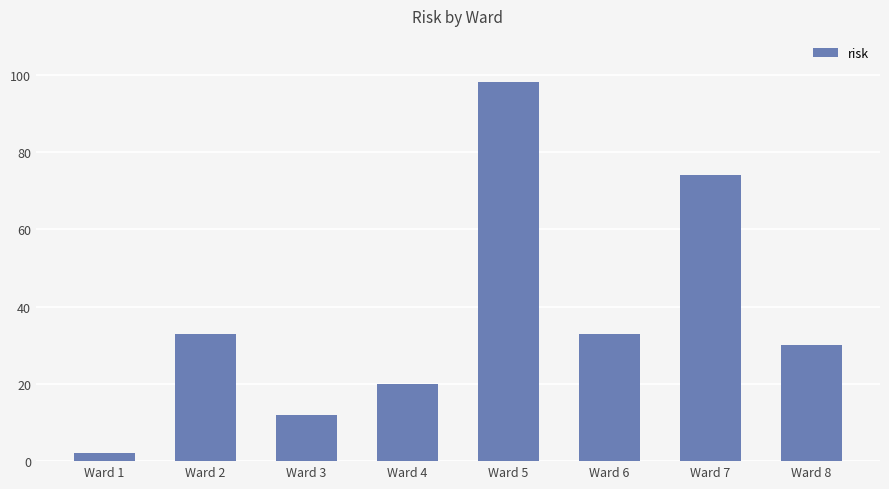

What is the sum of the values at Ward 4 and Ward 3?

32